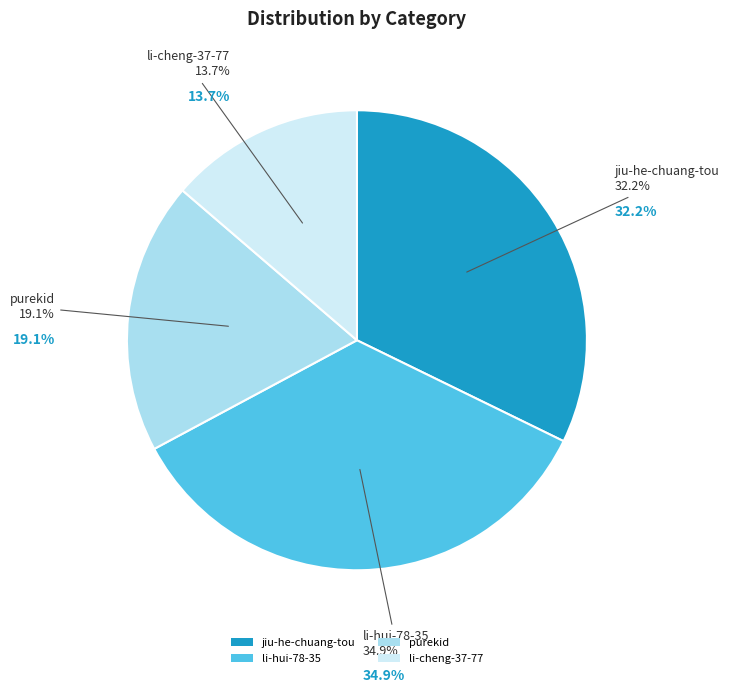

To the nearest percent, what percentage of the pie is jiu-he-chuang-tou?

32%